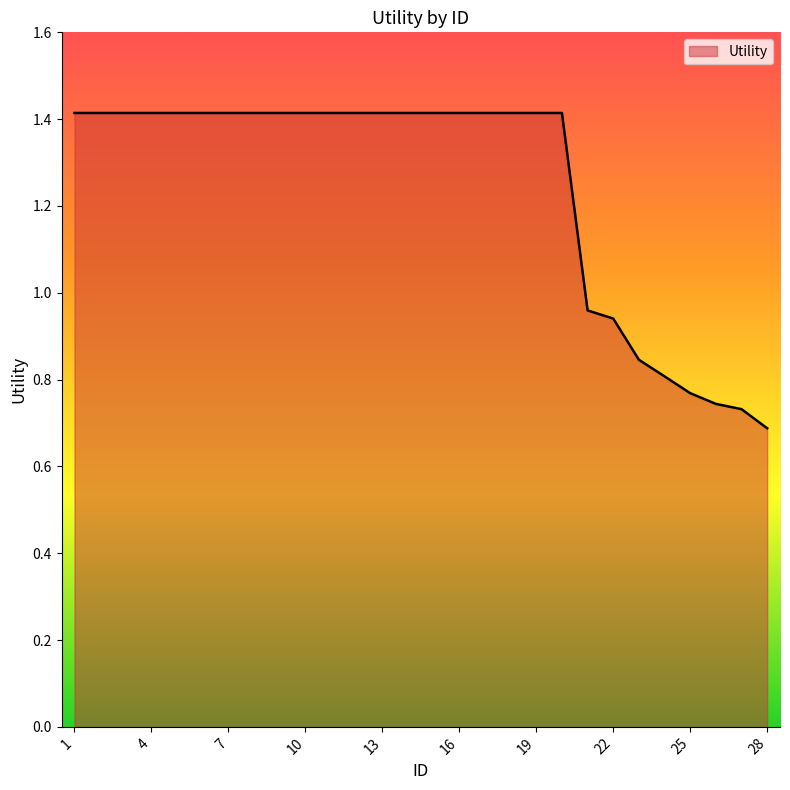

What is the greatest value displayed?

1.4